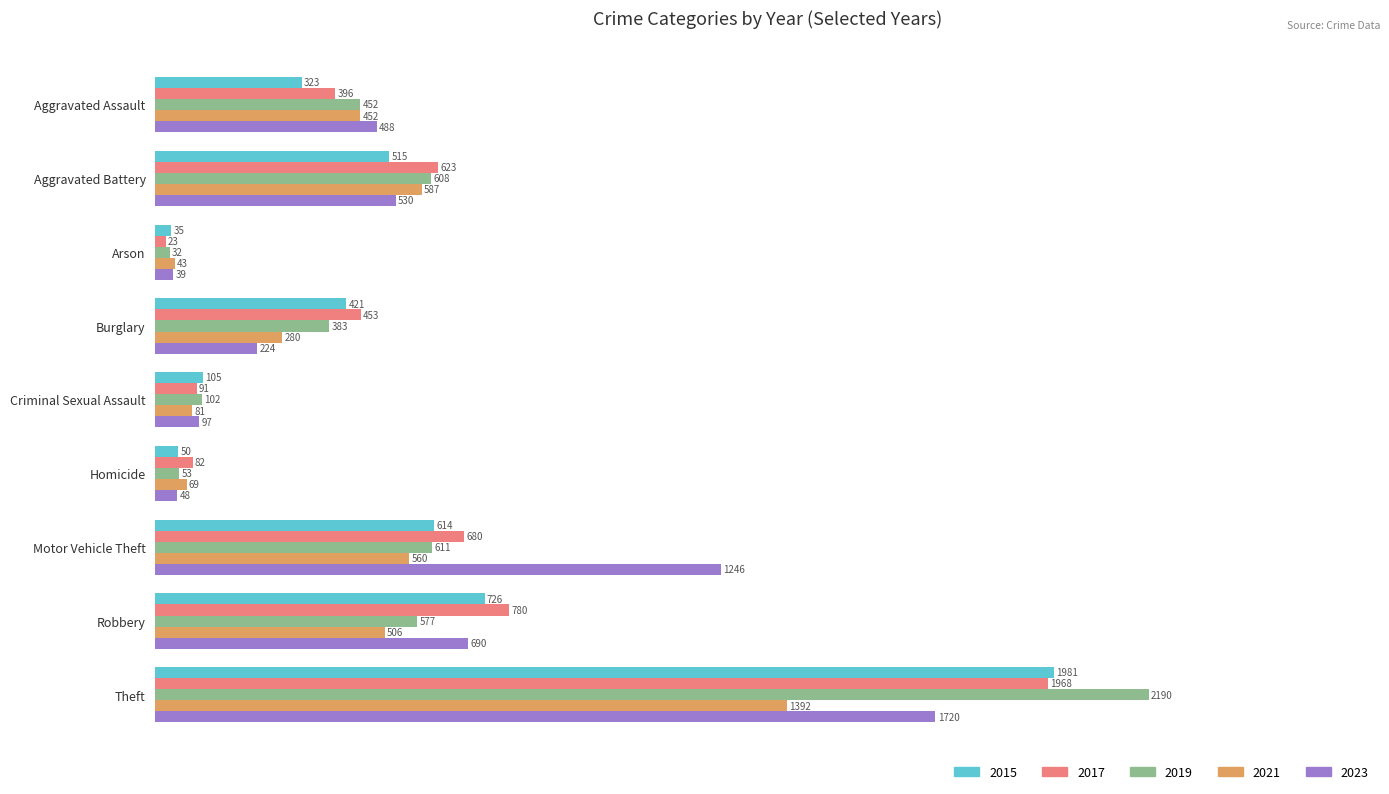

Between Arson and Motor Vehicle Theft, which series saw the biggest shift?

2023